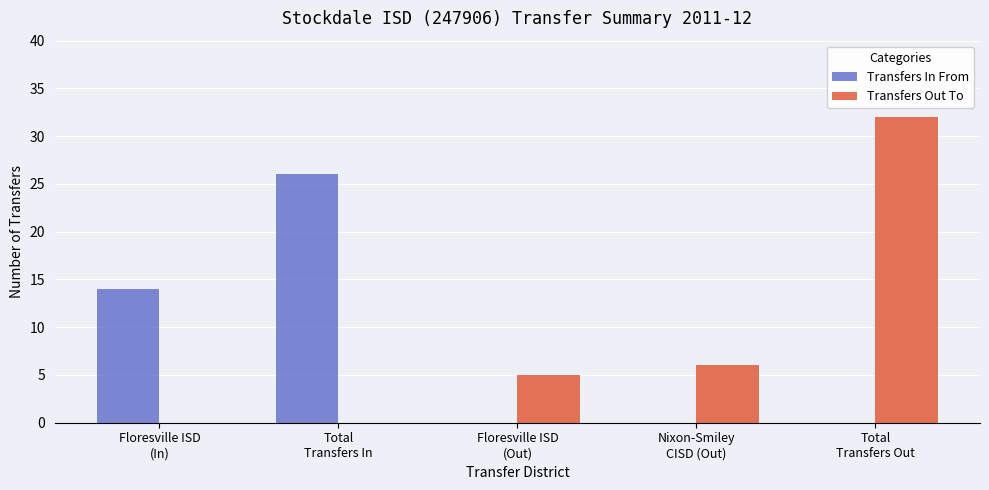

Reading left to right, list all the values displayed in this chart.

Transfers In From: Floresville ISD
(In)=14	Total
Transfers In=26	Floresville ISD
(Out)=0	Nixon-Smiley
CISD (Out)=0	Total
Transfers Out=0
Transfers Out To: Floresville ISD
(In)=0	Total
Transfers In=0	Floresville ISD
(Out)=5	Nixon-Smiley
CISD (Out)=6	Total
Transfers Out=32